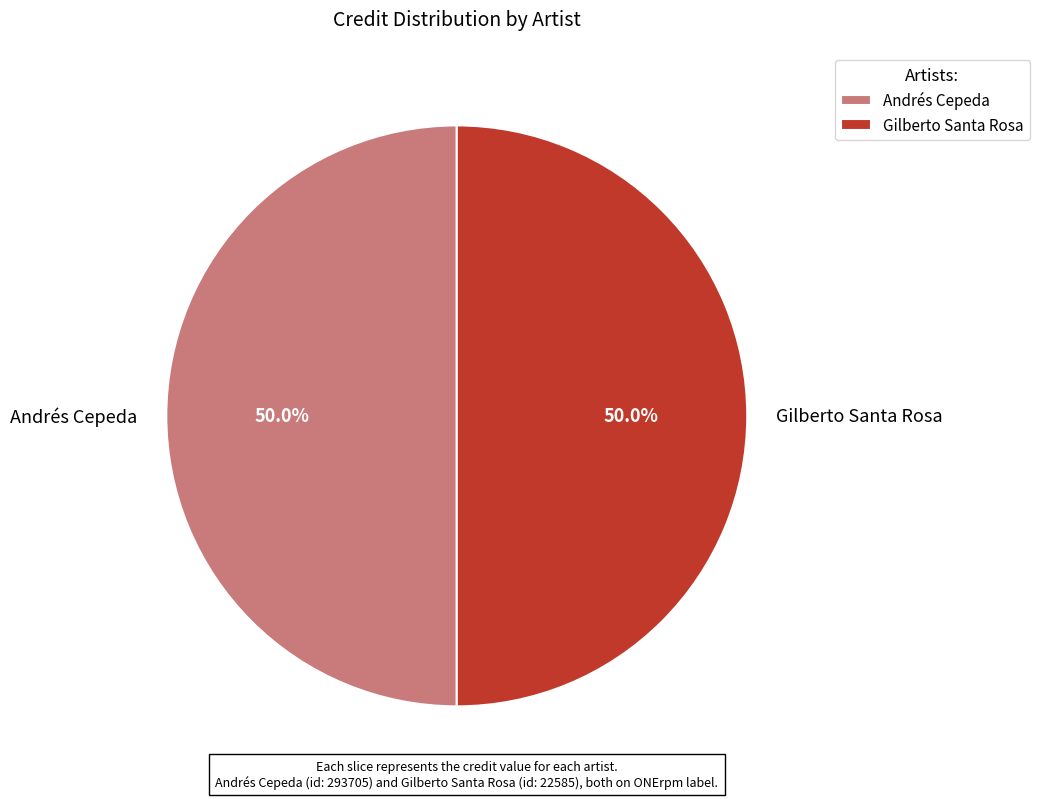

To the nearest percent, what portion does Gilberto Santa Rosa represent?

50%